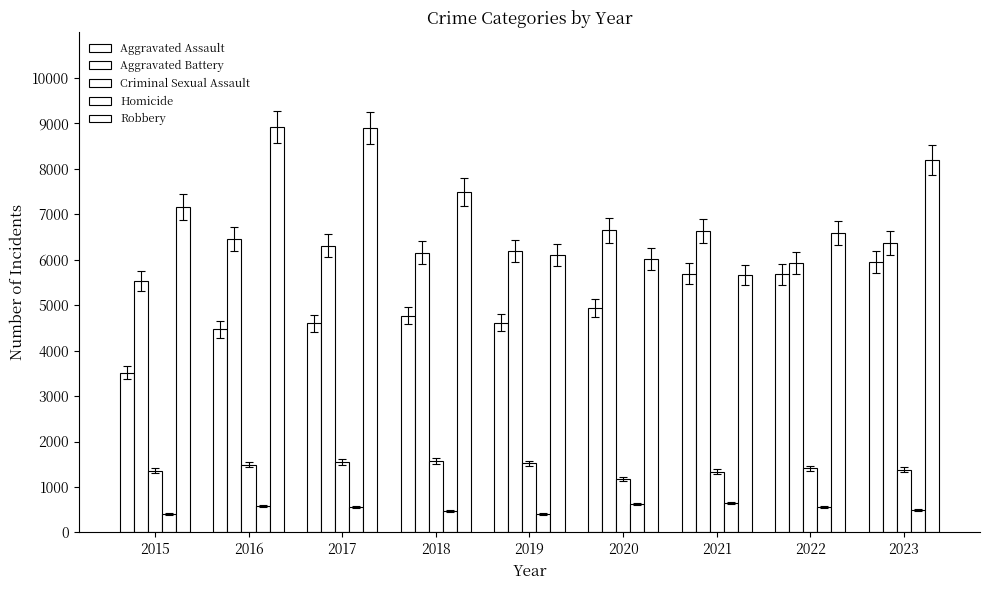

Reading left to right, extract all data points from this chart.

Aggravated Assault: 2015=3510	2016=4466	2017=4598	2018=4767	2019=4615	2020=4931	2021=5694	2022=5680	2023=5946
Aggravated Battery: 2015=5528	2016=6456	2017=6302	2018=6157	2019=6195	2020=6643	2021=6630	2022=5932	2023=6365
Criminal Sexual Assault: 2015=1354	2016=1489	2017=1555	2018=1578	2019=1521	2020=1175	2021=1339	2022=1412	2023=1375
Homicide: 2015=402	2016=584	2017=556	2018=466	2019=404	2020=623	2021=645	2022=552	2023=488
Robbery: 2015=7160	2016=8923	2017=8892	2018=7486	2019=6100	2020=6007	2021=5666	2022=6594	2023=8200